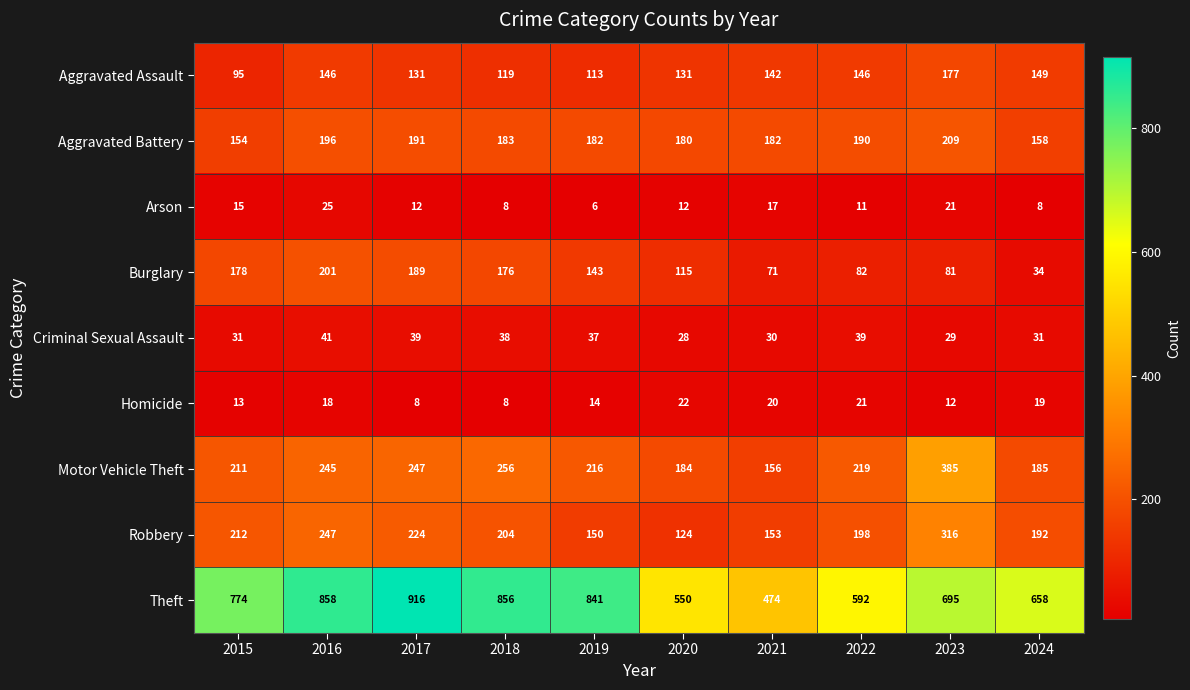

List the series in order of their peak value, lowest first.

Homicide, Arson, Criminal Sexual Assault, Aggravated Assault, Burglary, Aggravated Battery, Robbery, Motor Vehicle Theft, Theft